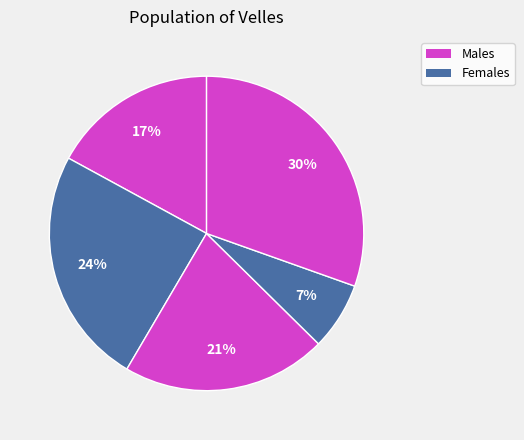

How many segments does this pie chart have?

5